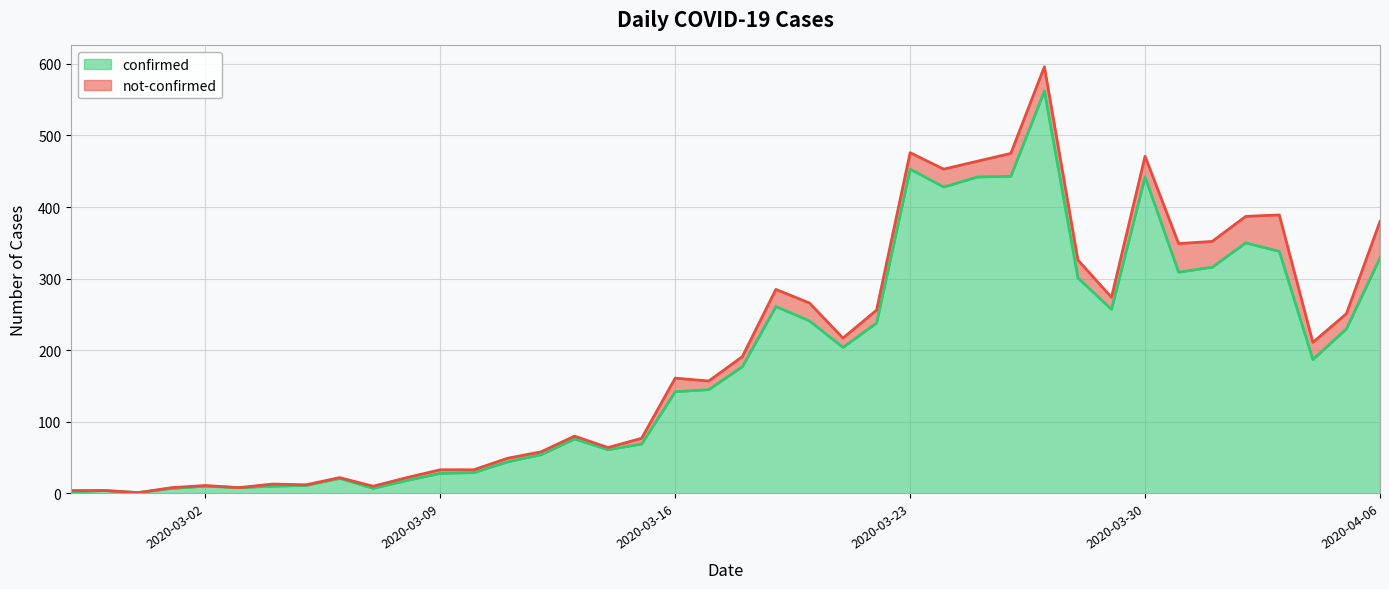

What is the maximum value shown in the chart?

562